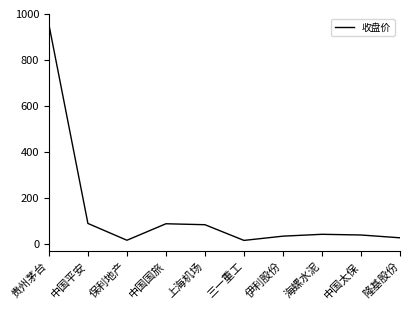

Is this an area chart (filled region under the line)?

No